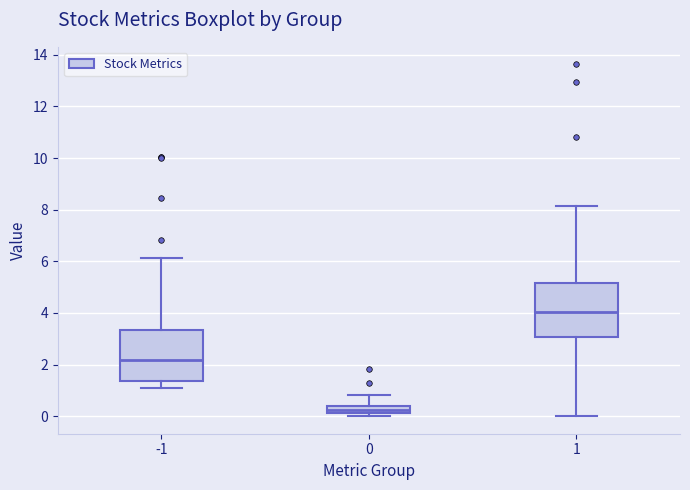

Which box has the lowest median line?

0